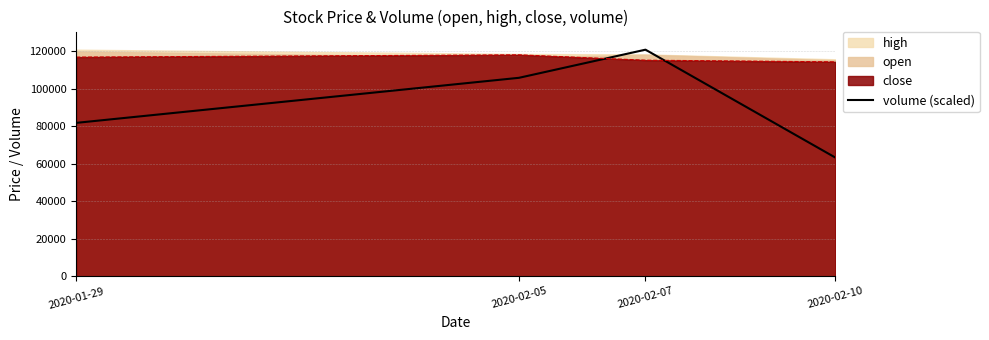

What is the average value?

92923.8